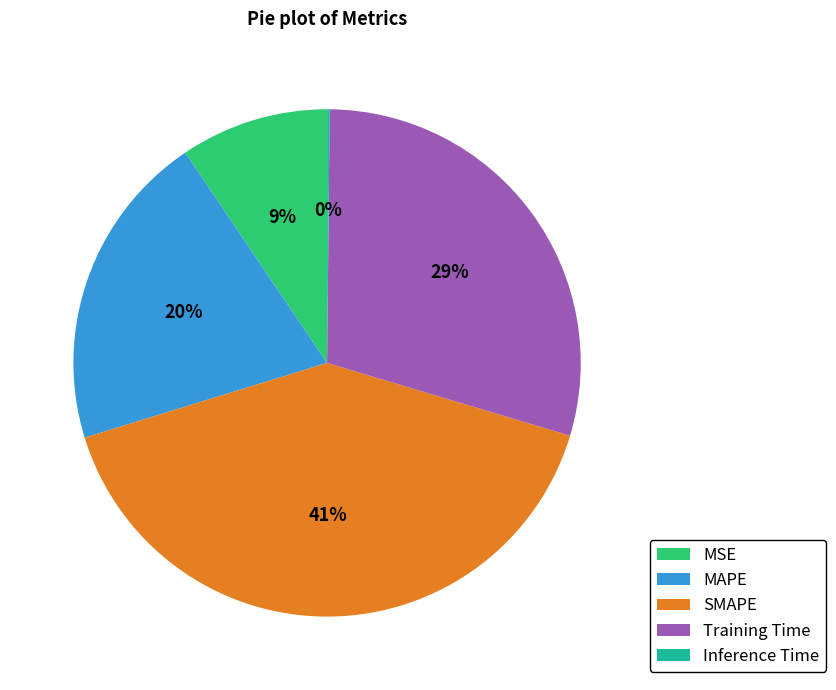

True or false: Training Time accounts for 41% of the total.

False